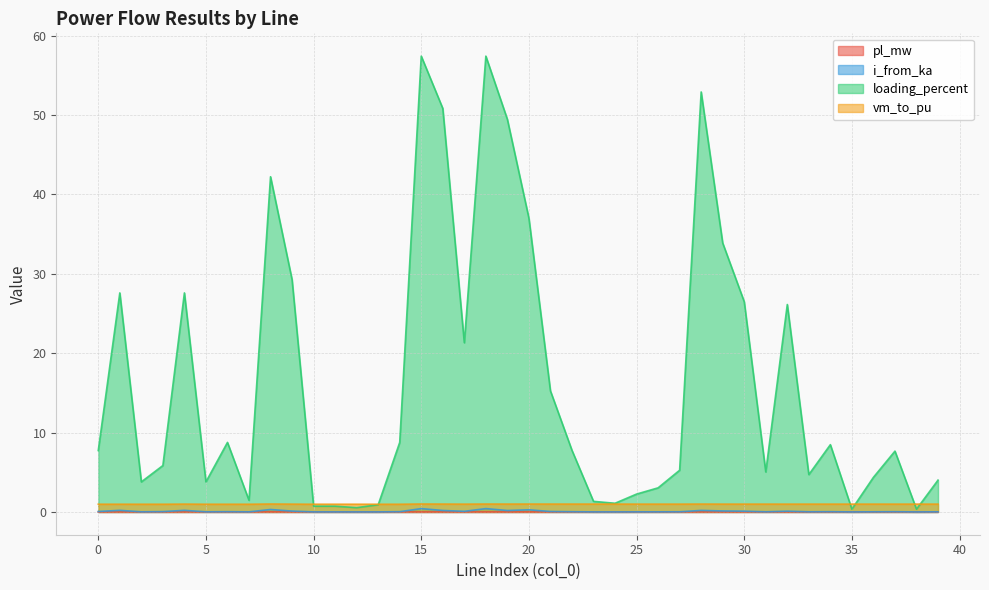

Reading left to right, extract all data points from this chart.

pl_mw: 0=0.0	1=0.0	2=0.0	3=0.0	4=0.0	5=0.0	6=0.0	7=0.0	8=0.0	9=0.0	10=0.0	11=0.0	12=0.0	13=0.0	14=0.0	15=0.0	16=0.0	17=0.0	18=0.0	19=0.0	20=0.0	21=0.0	22=0.0	23=0.0	24=0.0	25=0.0	26=0.0	27=0.0	28=0.0	29=0.0	30=0.0	31=0.0	32=0.0	33=0.0	34=0.0	35=0.0	36=0.0	37=0.0	38=0.0	39=0.0
i_from_ka: 0=0.1	1=0.2	2=0.0	3=0.0	4=0.2	5=0.0	6=0.0	7=0.0	8=0.3	9=0.1	10=0.0	11=0.0	12=0.0	13=0.0	14=0.0	15=0.4	16=0.2	17=0.1	18=0.4	19=0.2	20=0.3	21=0.1	22=0.0	23=0.0	24=0.0	25=0.0	26=0.0	27=0.0	28=0.2	29=0.1	30=0.1	31=0.0	32=0.1	33=0.0	34=0.0	35=0.0	36=0.0	37=0.0	38=0.0	39=0.0
loading_percent: 0=7.7	1=27.6	2=3.8	3=5.8	4=27.6	5=3.8	6=8.8	7=1.5	8=42.2	9=29.3	10=0.7	11=0.7	12=0.5	13=0.9	14=8.8	15=57.4	16=50.8	17=21.3	18=57.4	19=49.5	20=37.0	21=15.3	22=7.8	23=1.3	24=1.1	25=2.2	26=3.0	27=5.3	28=52.9	29=33.9	30=26.5	31=5.0	32=26.1	33=4.7	34=8.5	35=0.3	36=4.4	37=7.7	38=0.3	39=4.0
vm_to_pu: 0=1.0	1=1.0	2=1.0	3=1.0	4=1.0	5=1.0	6=1.0	7=1.0	8=1.0	9=1.0	10=1.0	11=1.0	12=1.0	13=1.0	14=1.0	15=1.0	16=1.0	17=1.0	18=1.0	19=1.0	20=1.0	21=1.0	22=1.0	23=1.0	24=1.0	25=1.0	26=1.0	27=1.0	28=1.0	29=1.0	30=1.0	31=1.0	32=1.0	33=1.0	34=1.0	35=1.0	36=1.0	37=1.0	38=1.0	39=1.0